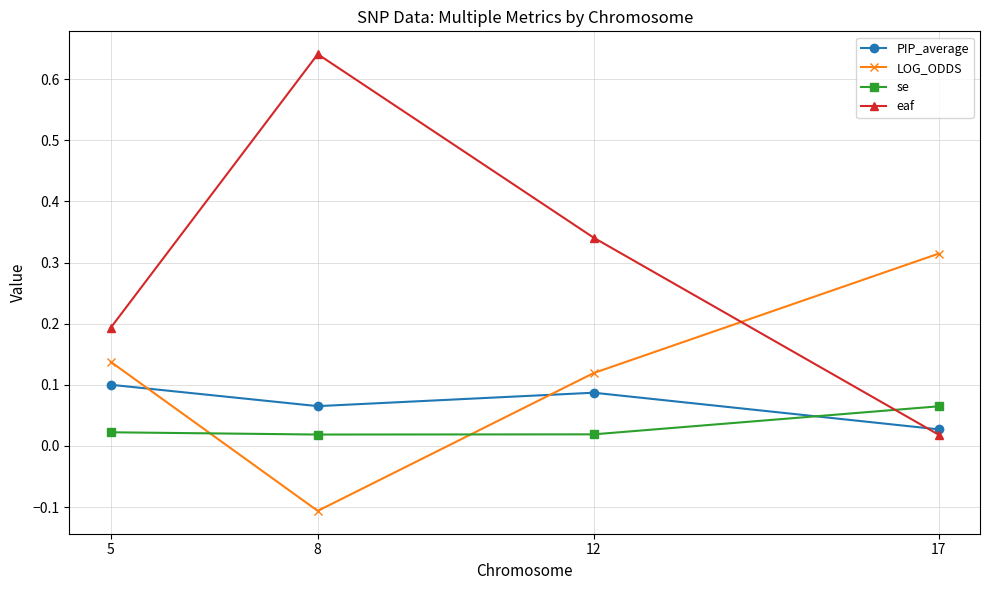

True or false: PIP_average and LOG_ODDS cross at least once.

True